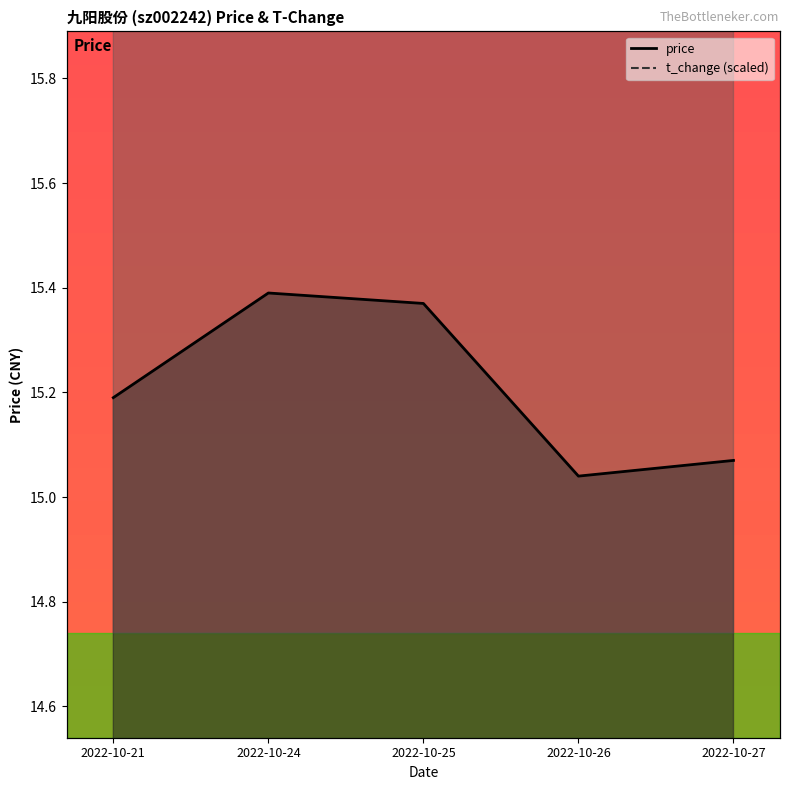

Reading left to right, what are all the values shown in this chart?

price: 2022-10-21=15.2	2022-10-24=15.4	2022-10-25=15.4	2022-10-26=15.0	2022-10-27=15.1
t_change (scaled): 2022-10-21=17.5	2022-10-24=19.1	2022-10-25=19.4	2022-10-26=18.9	2022-10-27=17.4